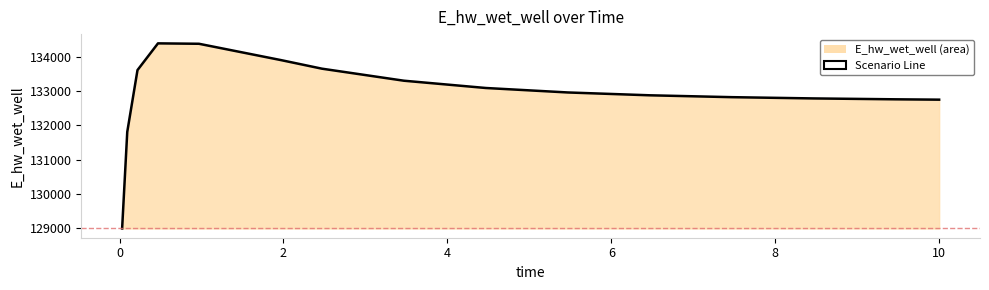

Does the chart display data point markers on the line(s)?

No